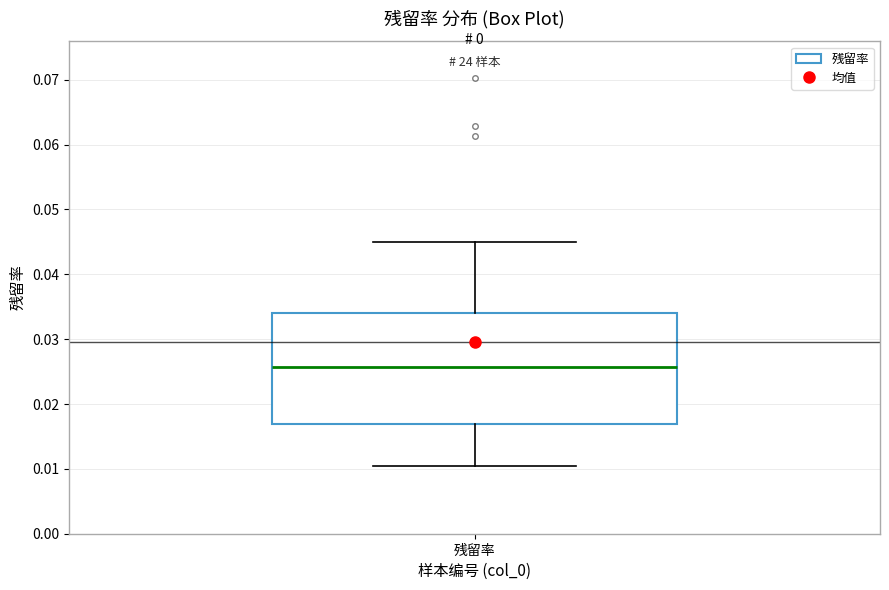

Read this box plot against the y-axis: the position of the median line, the range covered by the box, and the ends of both whiskers. The values are not printed on the chart, so give them approximately, as read against the axis.

median 0.026, box 0.017 to 0.034, whiskers 0.011 to 0.045